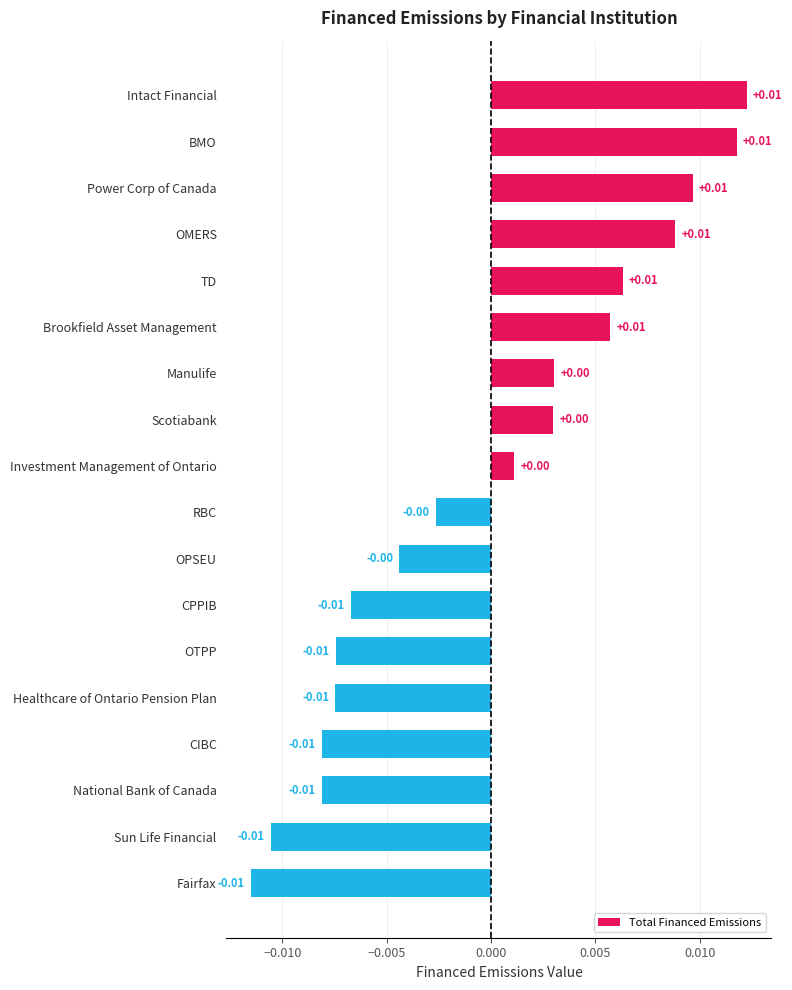

What is the label of the 12th bar from the bottom?

Manulife